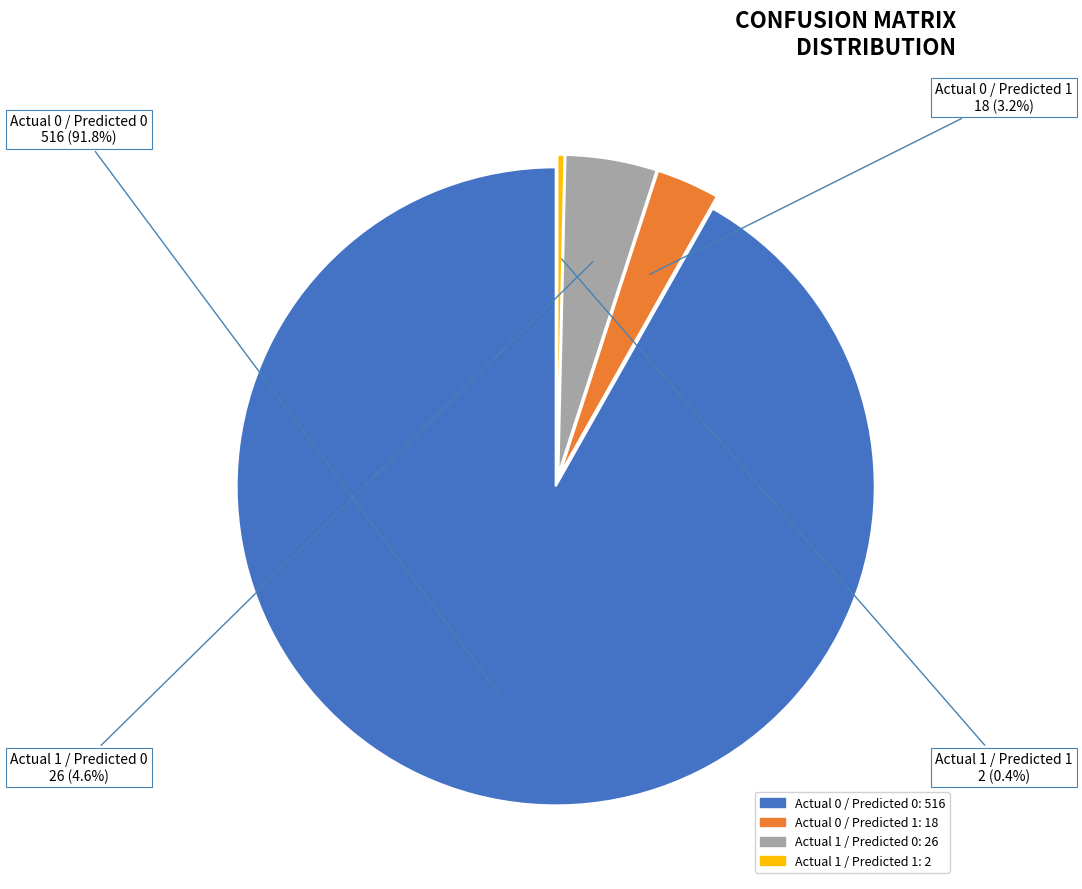

Rank the categories by value from highest to lowest.

Actual 0 / Predicted 0, Actual 1 / Predicted 0, Actual 0 / Predicted 1, Actual 1 / Predicted 1